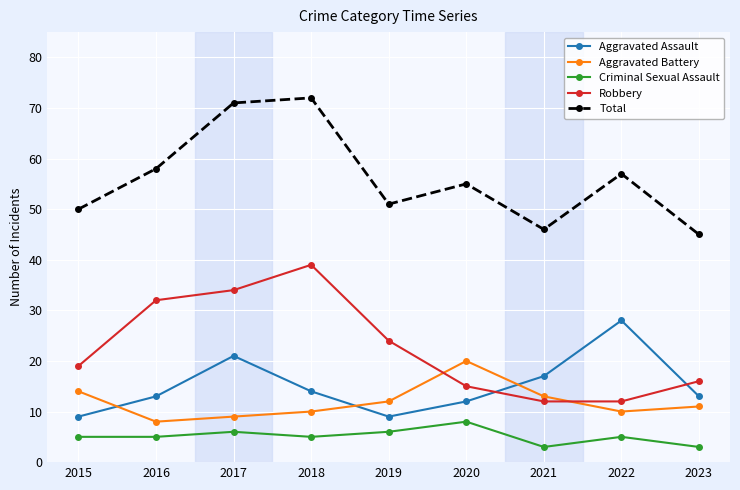

Reading left to right, extract all data points from this chart.

Aggravated Assault: 2015=9	2016=13	2017=21	2018=14	2019=9	2020=12	2021=17	2022=28	2023=13
Aggravated Battery: 2015=14	2016=8	2017=9	2018=10	2019=12	2020=20	2021=13	2022=10	2023=11
Criminal Sexual Assault: 2015=5	2016=5	2017=6	2018=5	2019=6	2020=8	2021=3	2022=5	2023=3
Robbery: 2015=19	2016=32	2017=34	2018=39	2019=24	2020=15	2021=12	2022=12	2023=16
Total: 2015=50	2016=58	2017=71	2018=72	2019=51	2020=55	2021=46	2022=57	2023=45